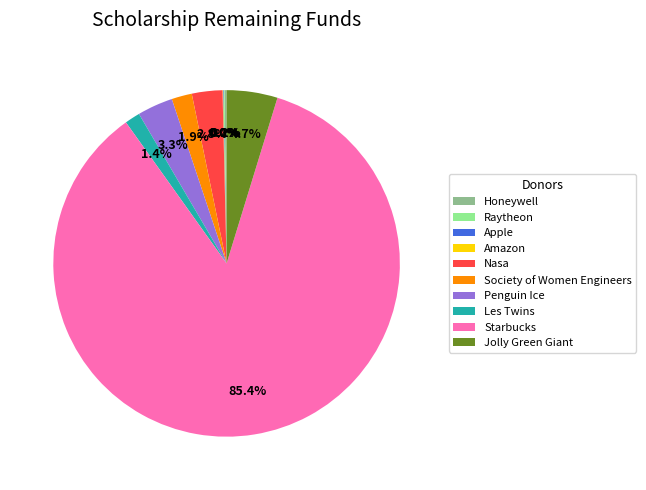

To the nearest percent, what is the average slice percentage?

10%